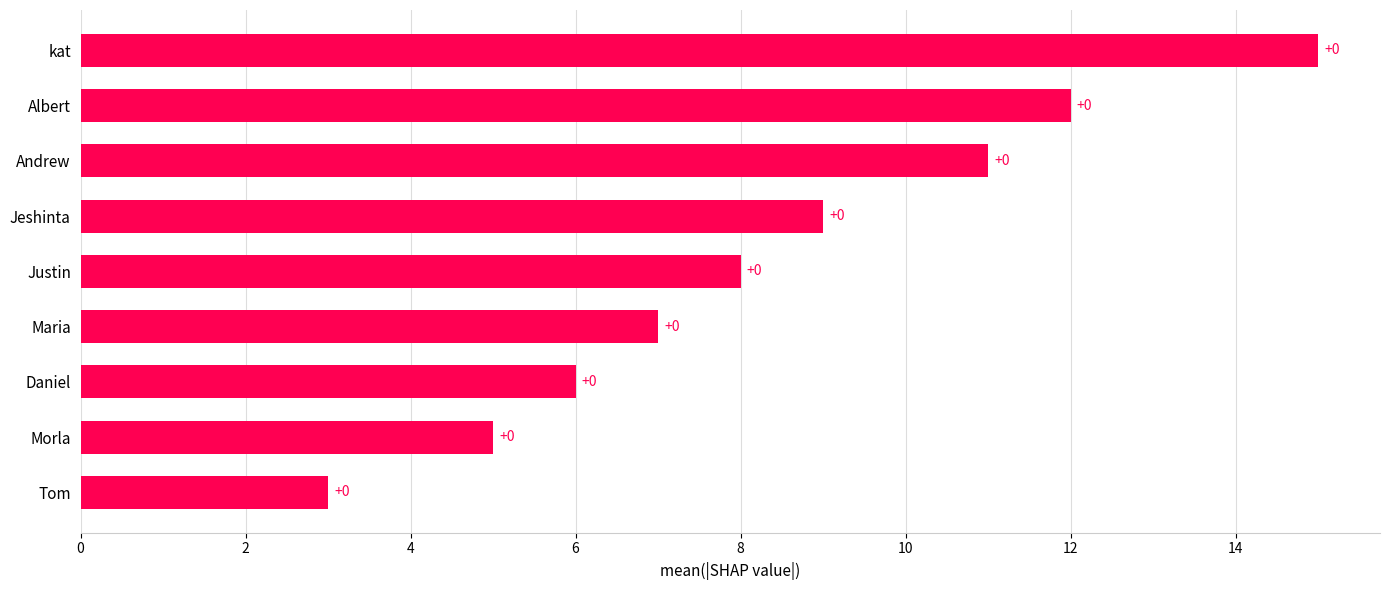

Are the bars horizontal?

Yes